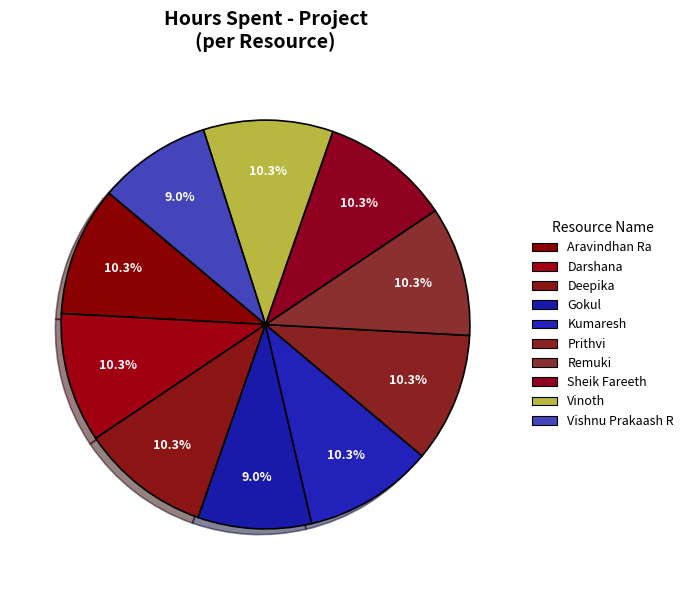

What percentage do Gokul and Darshana together represent?

19.2%